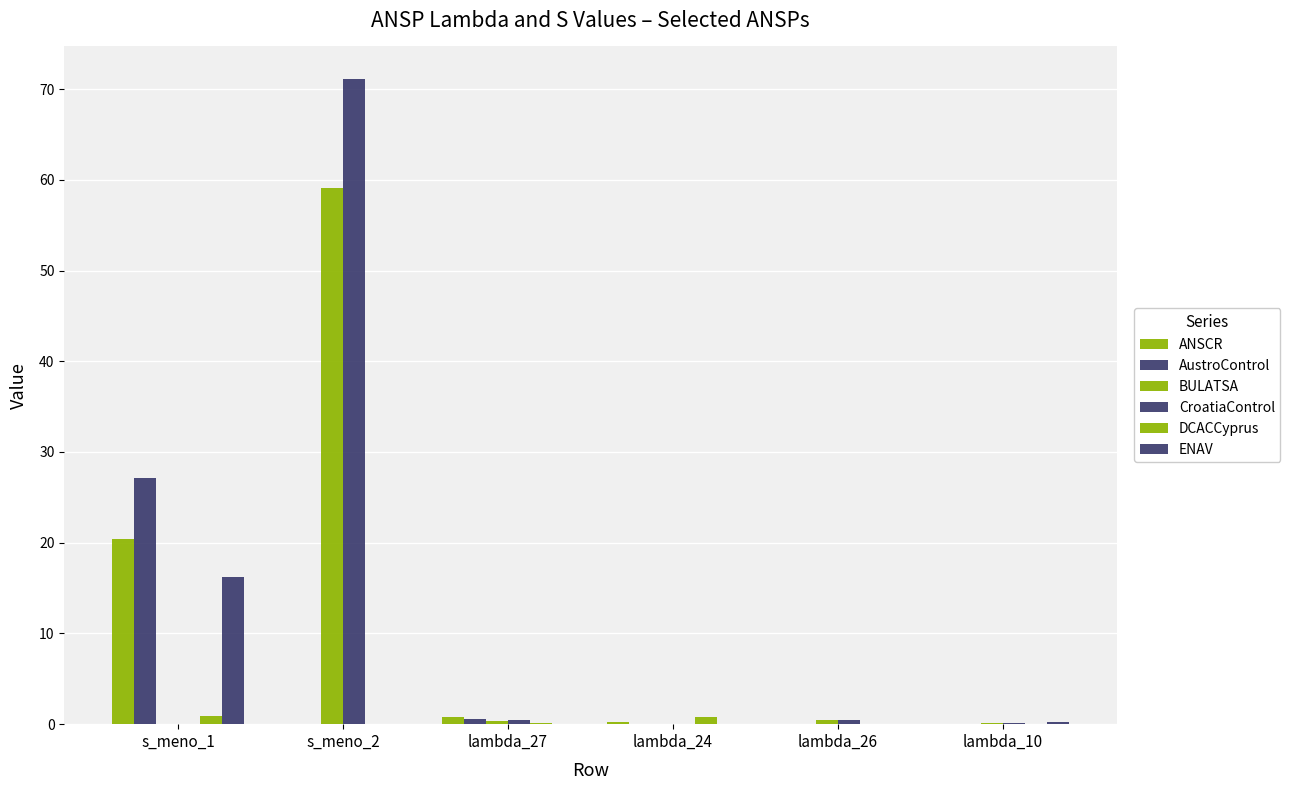

What is the difference between the maximum and minimum values in the ENAV series?

16.3